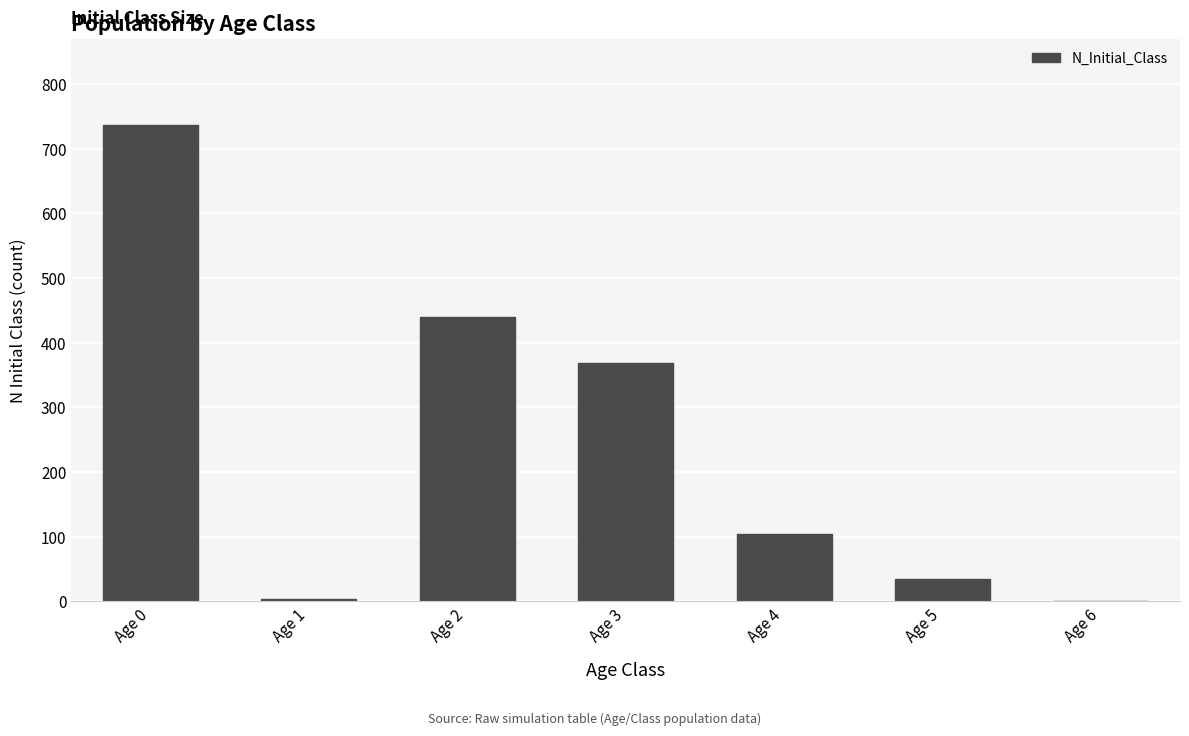

What is the sum of the values at Age 3 and Age 0?

1106